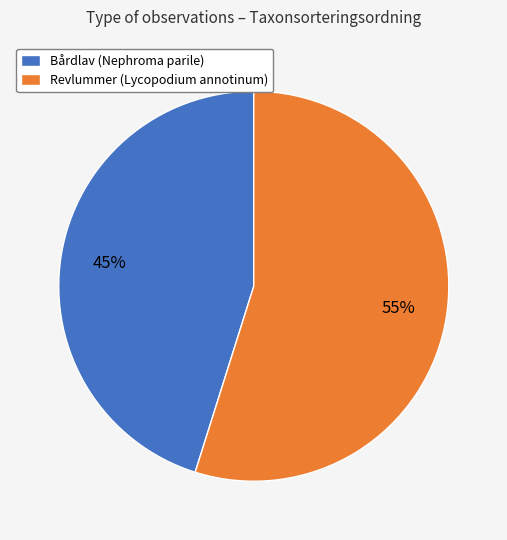

Combined, do Revlummer (Lycopodium annotinum) and Bårdlav (Nephroma parile) account for over 50%?

Yes